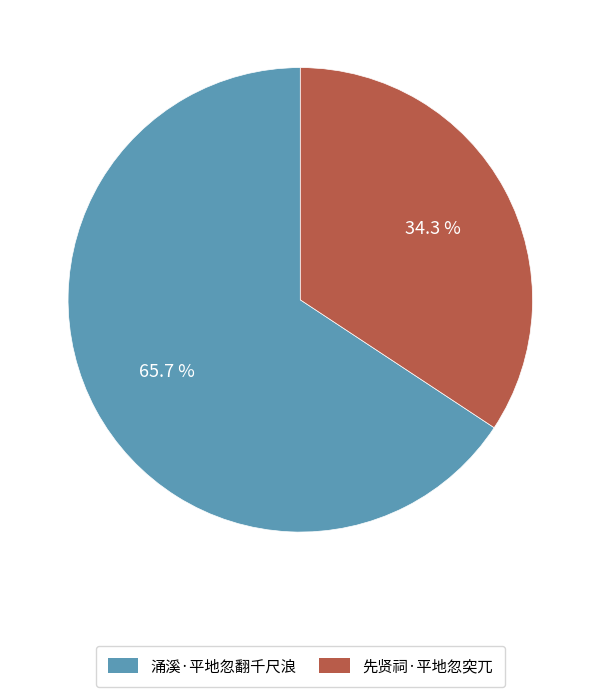

To the nearest percent, what portion does 先贤祠·平地忽突兀 represent?

34%